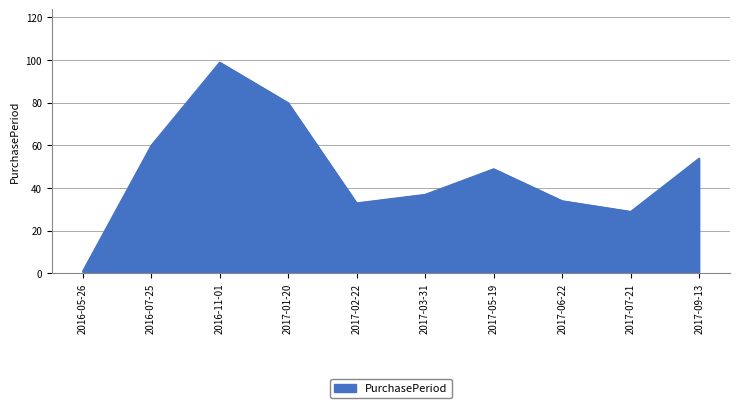

True or false: the data shows 35 at 2016-07-25.

False